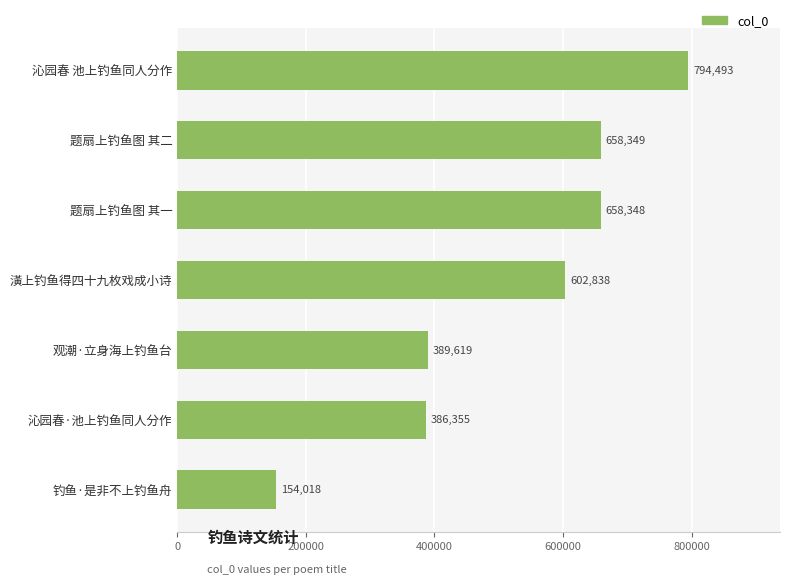

What is the difference between the values at 题扇上钓鱼图 其一 and 潢上钓鱼得四十九枚戏成小诗?

55510